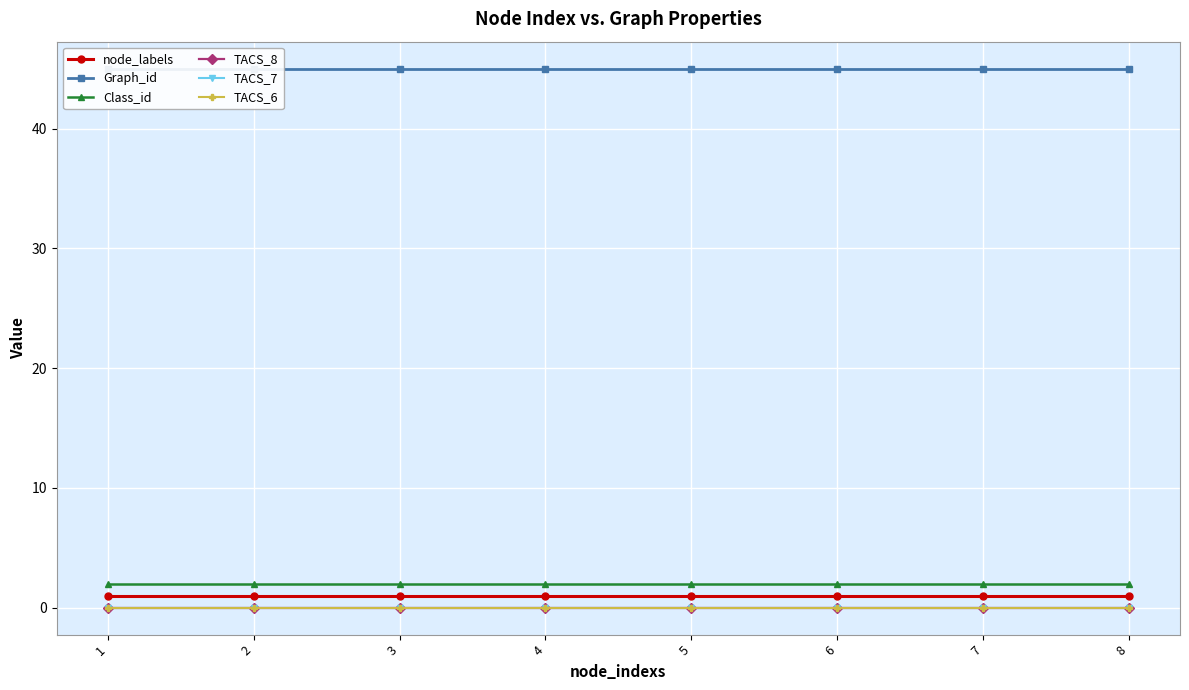

List the labels in order of node_labels value, largest first.

1, 2, 3, 4, 5, 6, 7, 8